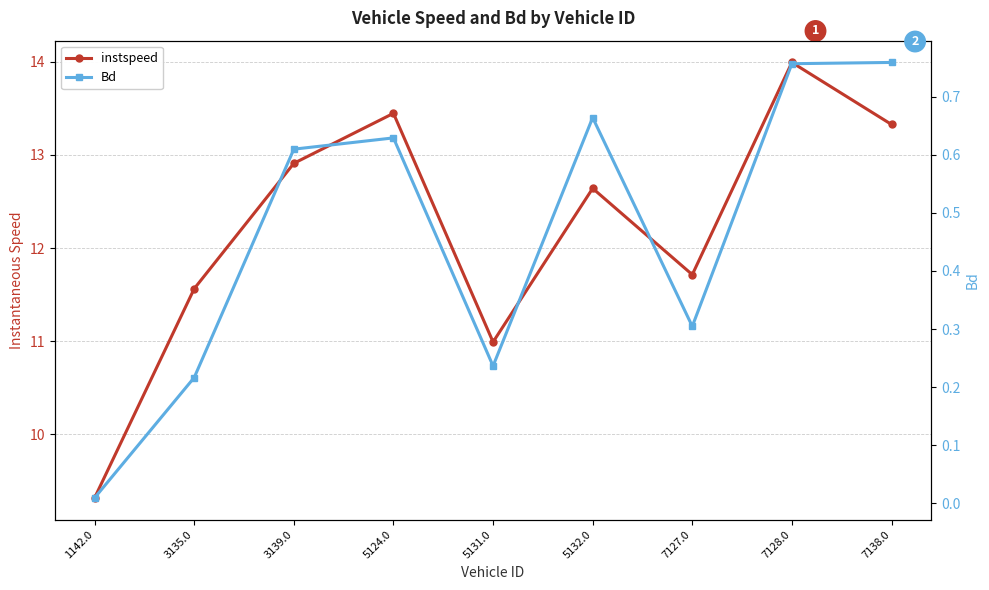

What is the minimum value for instspeed?

9.3